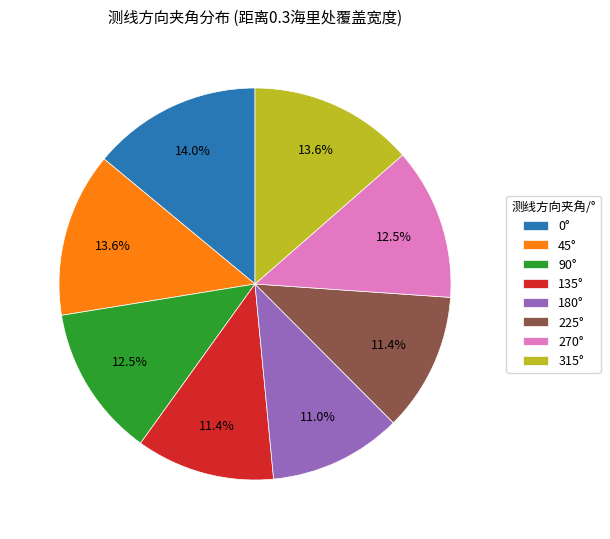

How much of the chart is everything except 315°?

86.4%